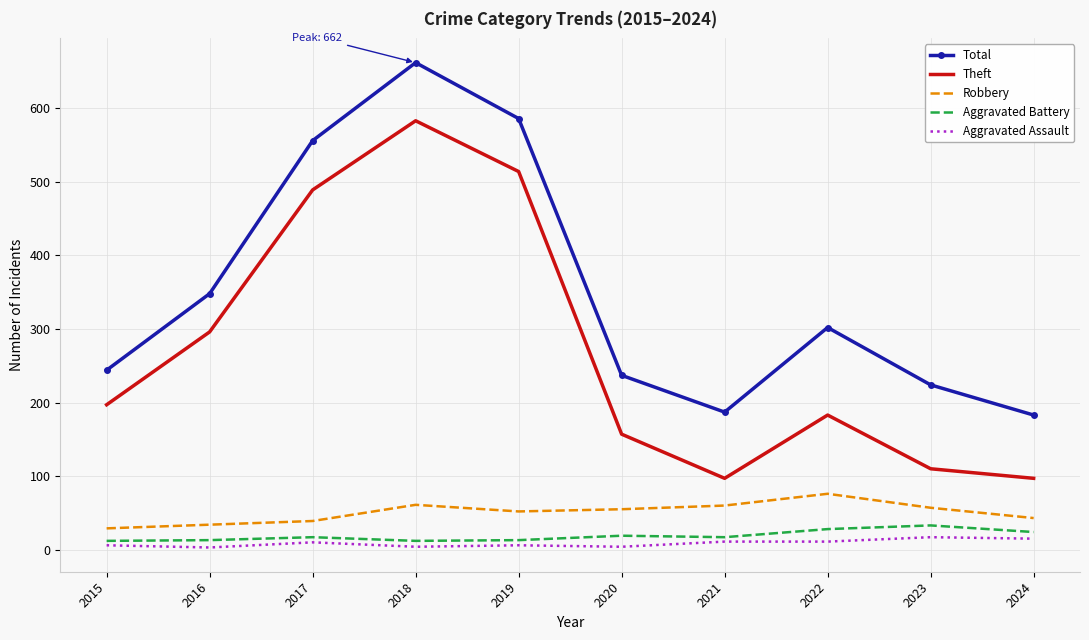

At which label does Theft reach its peak?

2018